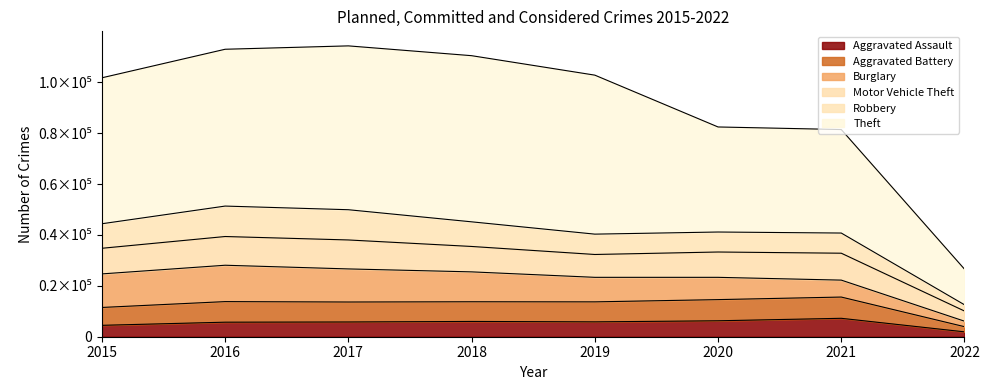

True or false: Aggravated Assault has more than 1 points higher than both neighbors.

True